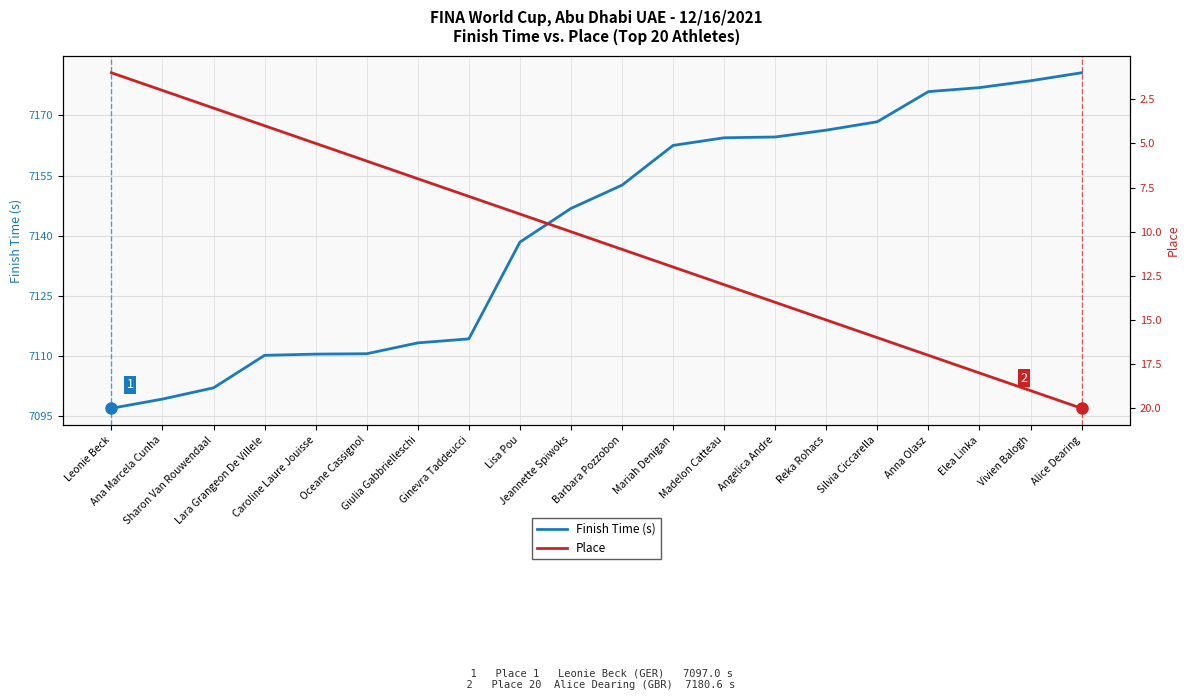

At which label is Finish Time (s) closest to 7138?

Lisa Pou